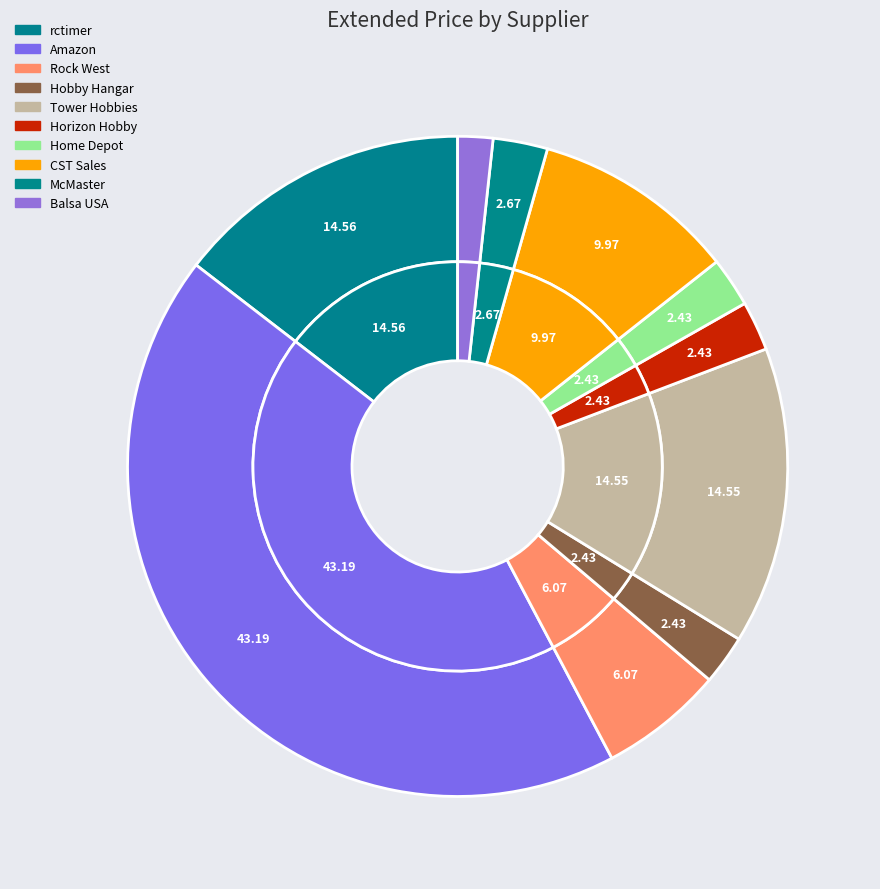

Is it true that Balsa USA is 2% of the pie?

True